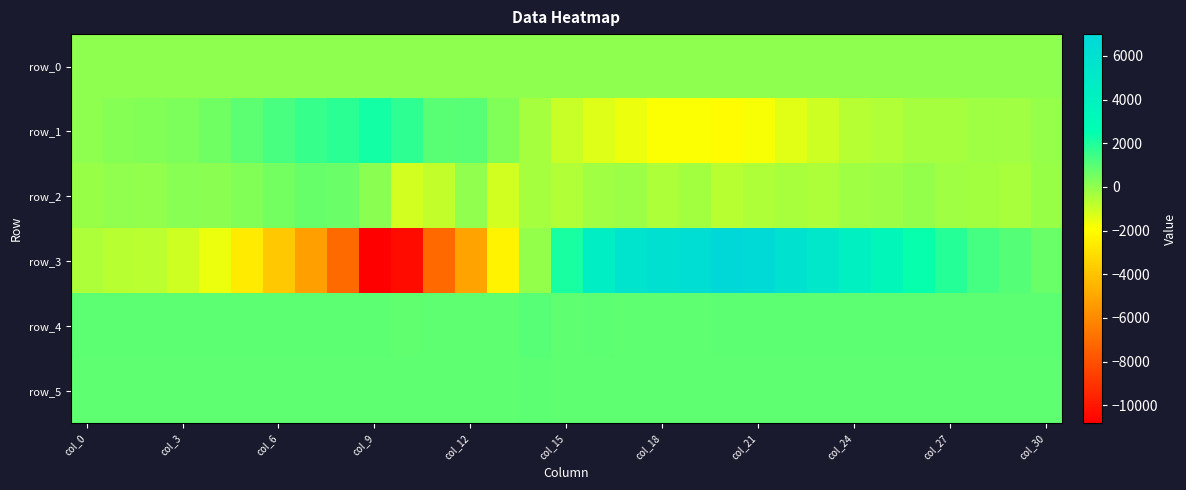

What is the difference between the maximum and minimum values in the row_3 series?

17835.0